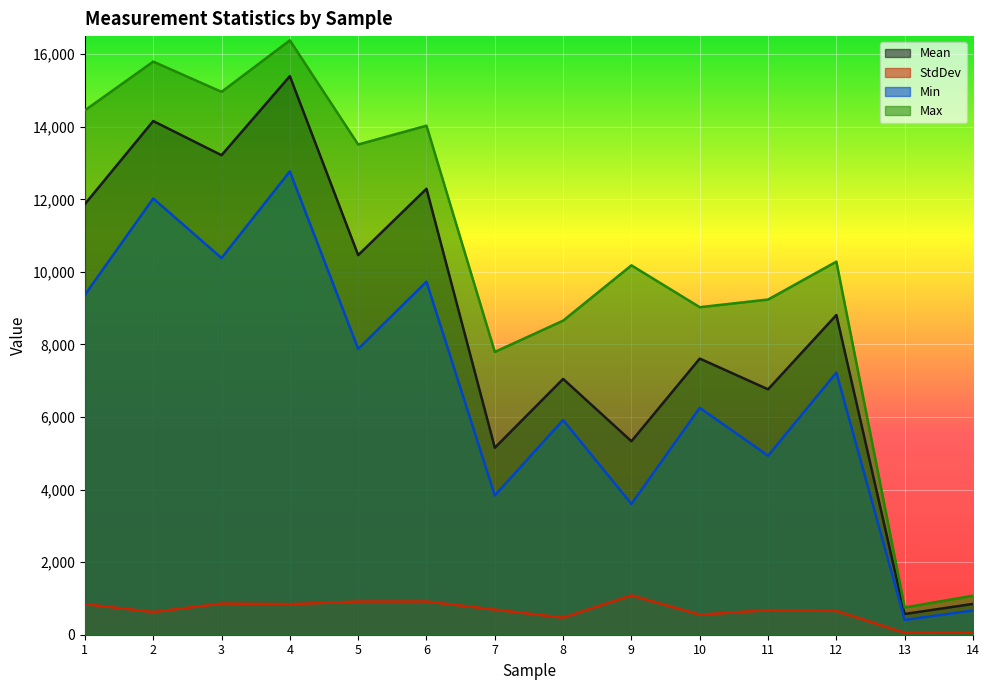

Between 9 and 11, which is larger?

11